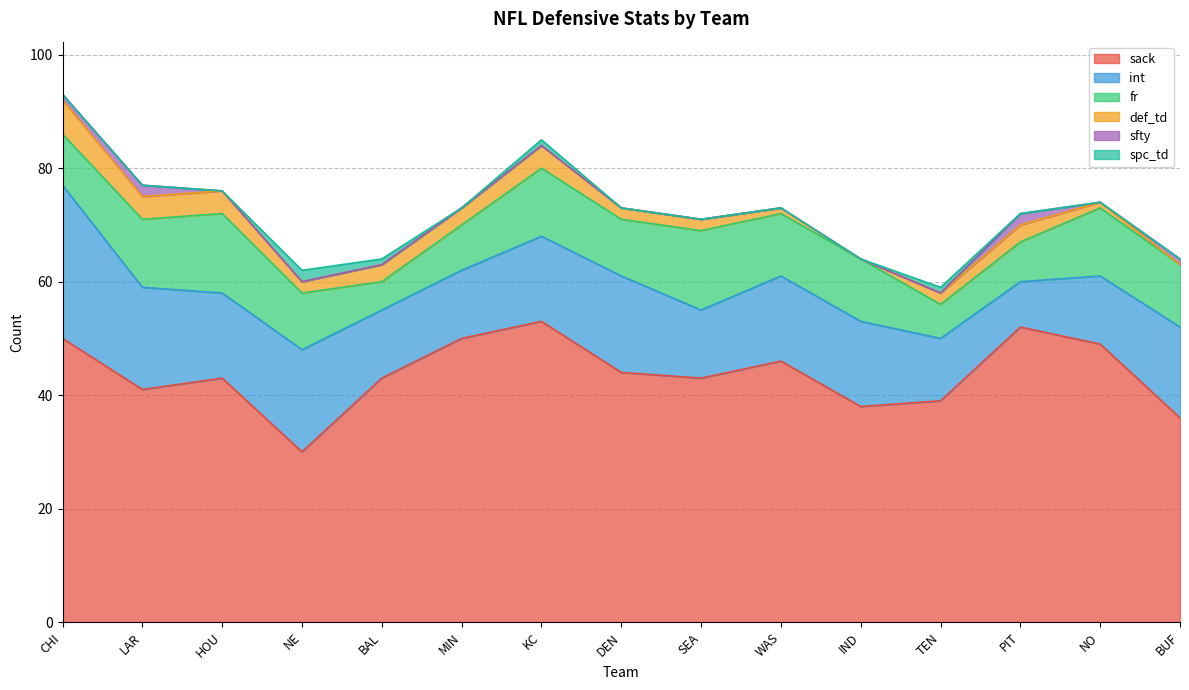

True or false: int and sack intersect in this chart.

False